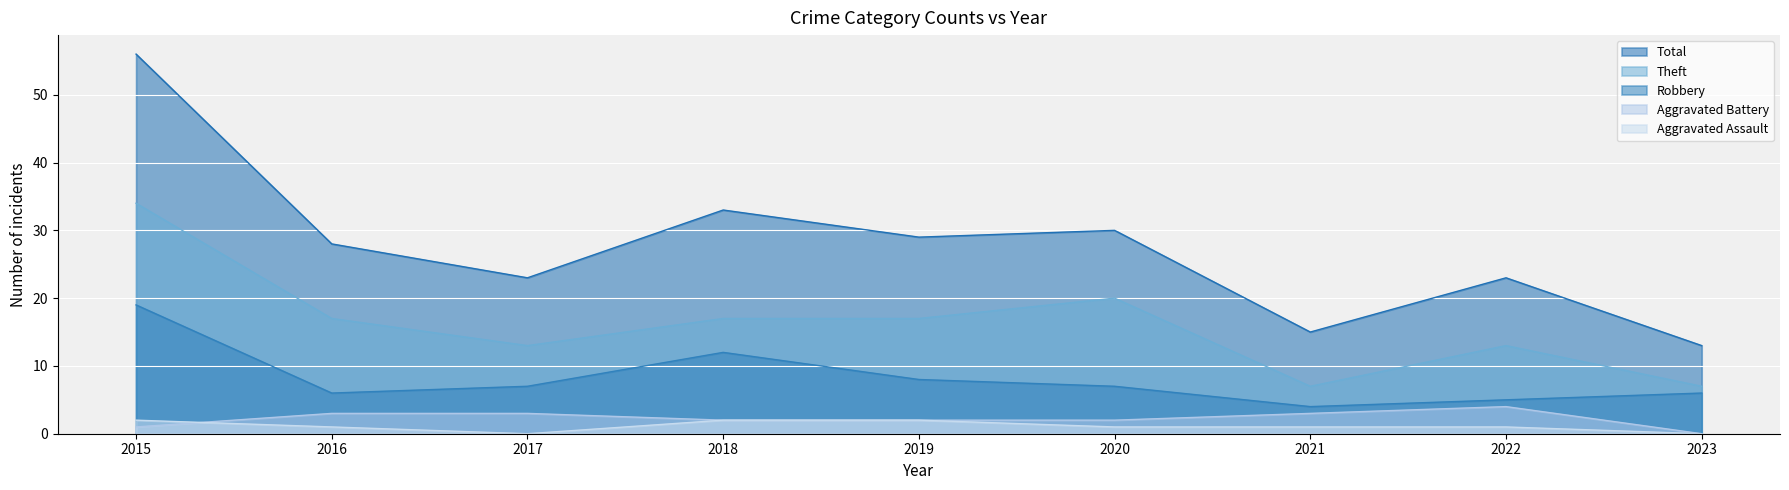

The value of Robbery at 2017 is 7. True or false?

True